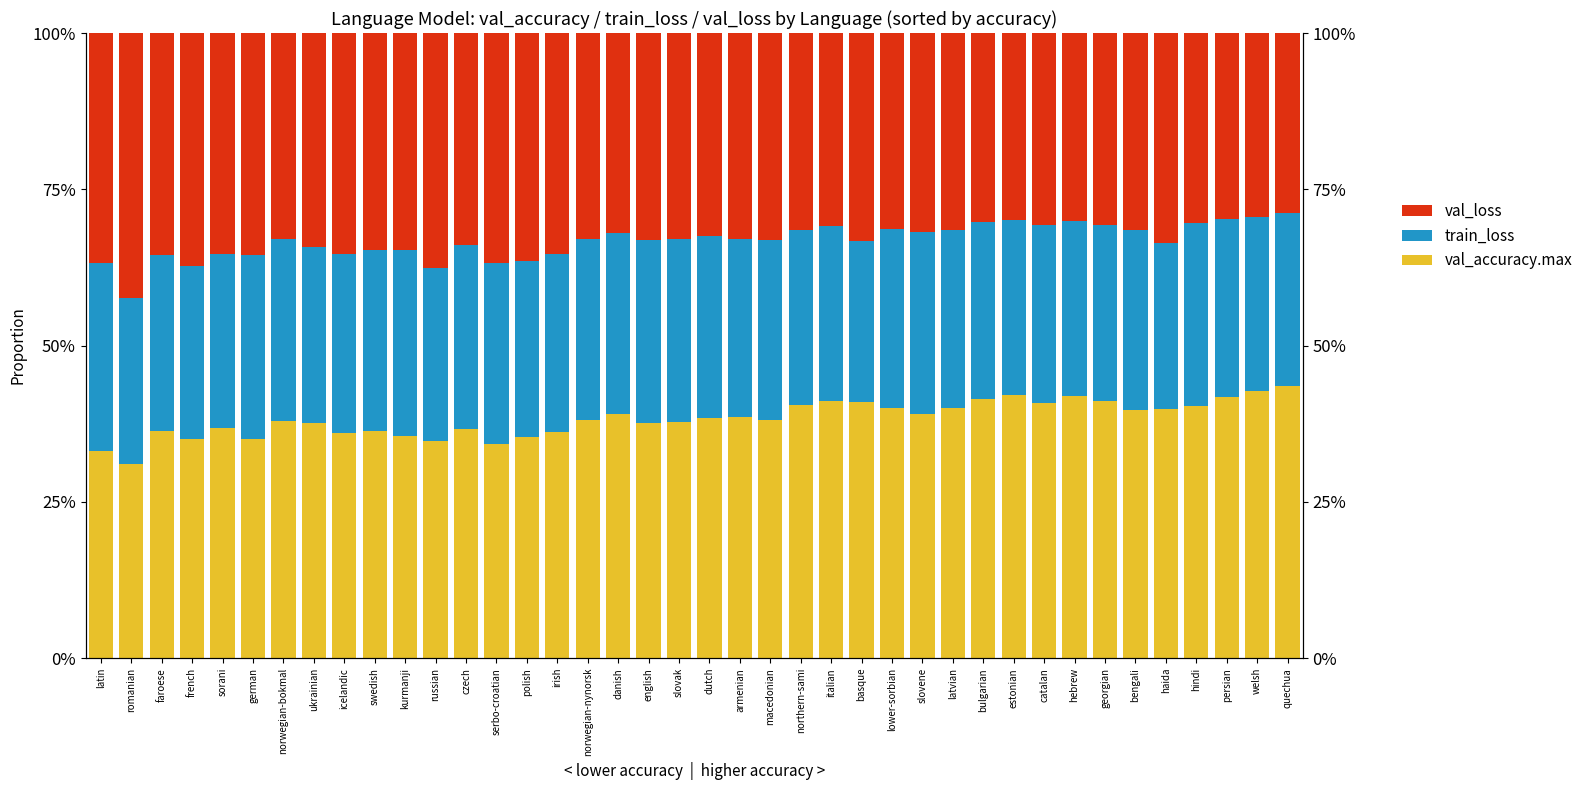

Reading left to right, extract all data points from this chart.

val_accuracy.max: latin=0.3	romanian=0.3	faroese=0.4	french=0.3	sorani=0.4	german=0.4	norwegian-bokmal=0.4	ukrainian=0.4	icelandic=0.4	swedish=0.4	kurmanji=0.4	russian=0.3	czech=0.4	serbo-croatian=0.3	polish=0.4	irish=0.4	norwegian-nynorsk=0.4	danish=0.4	english=0.4	slovak=0.4	dutch=0.4	armenian=0.4	macedonian=0.4	northern-sami=0.4	italian=0.4	basque=0.4	lower-sorbian=0.4	slovene=0.4	latvian=0.4	bulgarian=0.4	estonian=0.4	catalan=0.4	hebrew=0.4	georgian=0.4	bengali=0.4	haida=0.4	hindi=0.4	persian=0.4	welsh=0.4	quechua=0.4
train_loss: latin=0.3	romanian=0.3	faroese=0.3	french=0.3	sorani=0.3	german=0.3	norwegian-bokmal=0.3	ukrainian=0.3	icelandic=0.3	swedish=0.3	kurmanji=0.3	russian=0.3	czech=0.3	serbo-croatian=0.3	polish=0.3	irish=0.3	norwegian-nynorsk=0.3	danish=0.3	english=0.3	slovak=0.3	dutch=0.3	armenian=0.3	macedonian=0.3	northern-sami=0.3	italian=0.3	basque=0.3	lower-sorbian=0.3	slovene=0.3	latvian=0.3	bulgarian=0.3	estonian=0.3	catalan=0.3	hebrew=0.3	georgian=0.3	bengali=0.3	haida=0.3	hindi=0.3	persian=0.3	welsh=0.3	quechua=0.3
val_loss: latin=0.4	romanian=0.4	faroese=0.4	french=0.4	sorani=0.4	german=0.4	norwegian-bokmal=0.3	ukrainian=0.3	icelandic=0.4	swedish=0.3	kurmanji=0.3	russian=0.4	czech=0.3	serbo-croatian=0.4	polish=0.4	irish=0.4	norwegian-nynorsk=0.3	danish=0.3	english=0.3	slovak=0.3	dutch=0.3	armenian=0.3	macedonian=0.3	northern-sami=0.3	italian=0.3	basque=0.3	lower-sorbian=0.3	slovene=0.3	latvian=0.3	bulgarian=0.3	estonian=0.3	catalan=0.3	hebrew=0.3	georgian=0.3	bengali=0.3	haida=0.3	hindi=0.3	persian=0.3	welsh=0.3	quechua=0.3